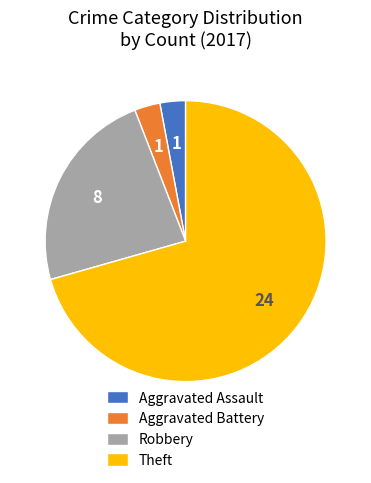

How many slices are in this pie chart?

4